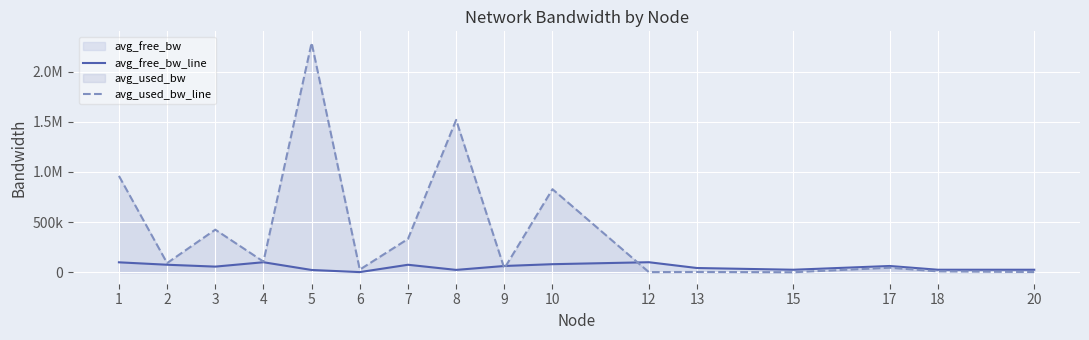

At which label is avg_used_bw_line closest to 1143785?

1